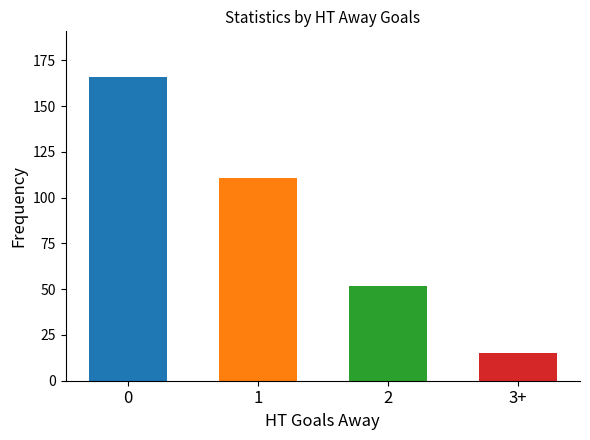

The 0 HT Away Goals series shows 166.0 at 0. True or false?

True